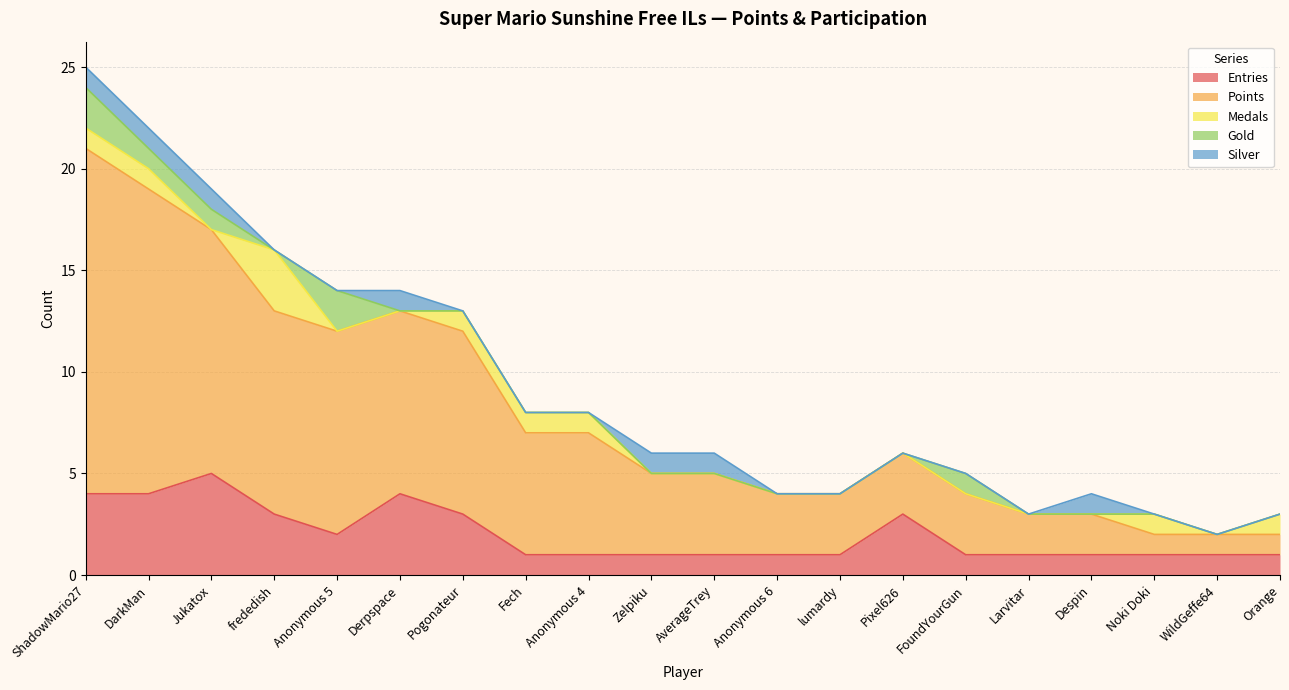

Which category has the highest value across all series?

ShadowMario27